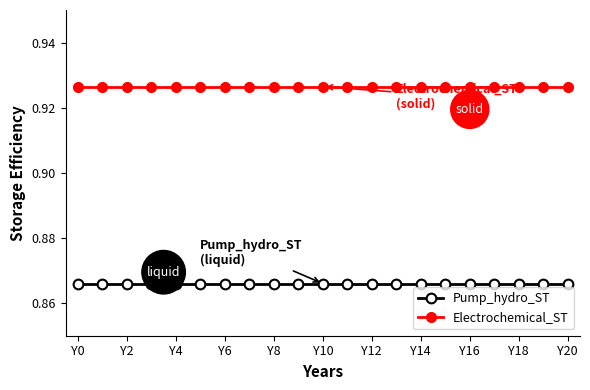

True or false: Electrochemical_ST and Pump_hydro_ST cross at least once.

False